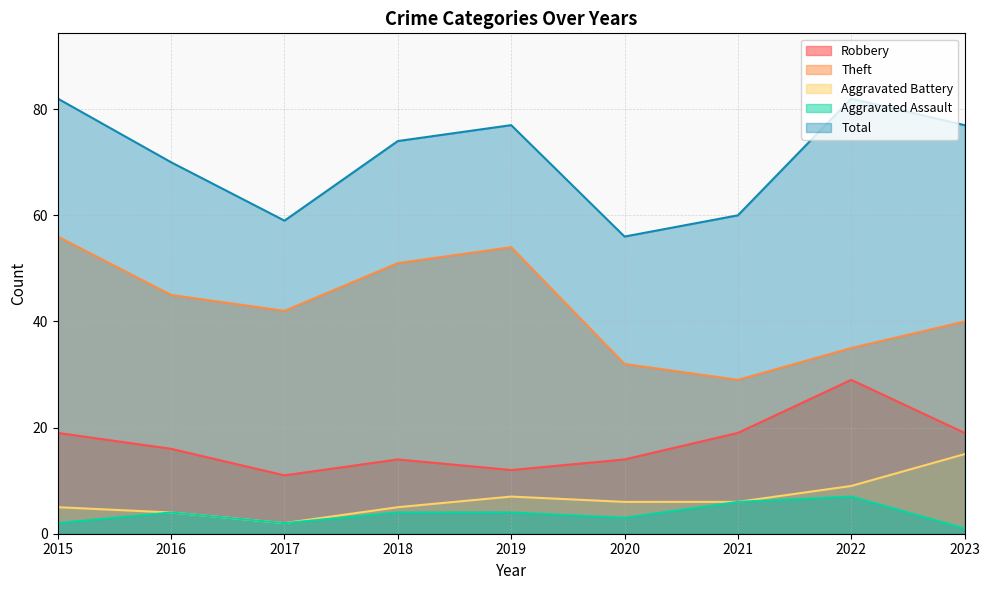

What is the spread (max minus min) of values at 2021?

54